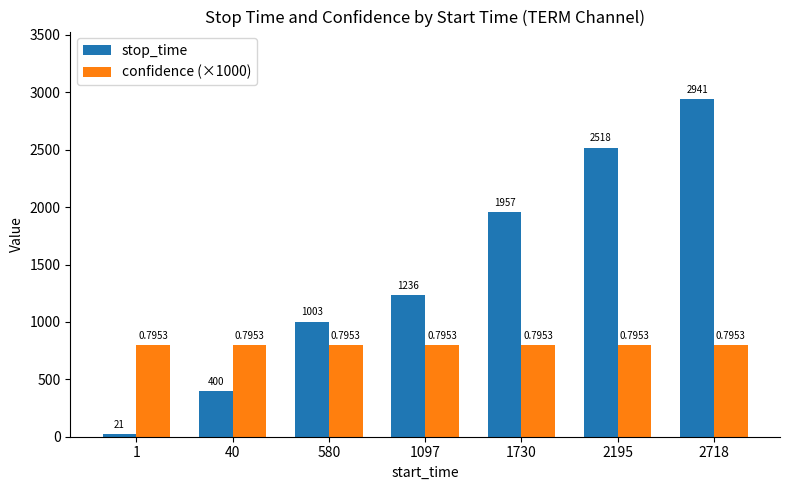

At how many categories does at least one series exceed 1145?

4